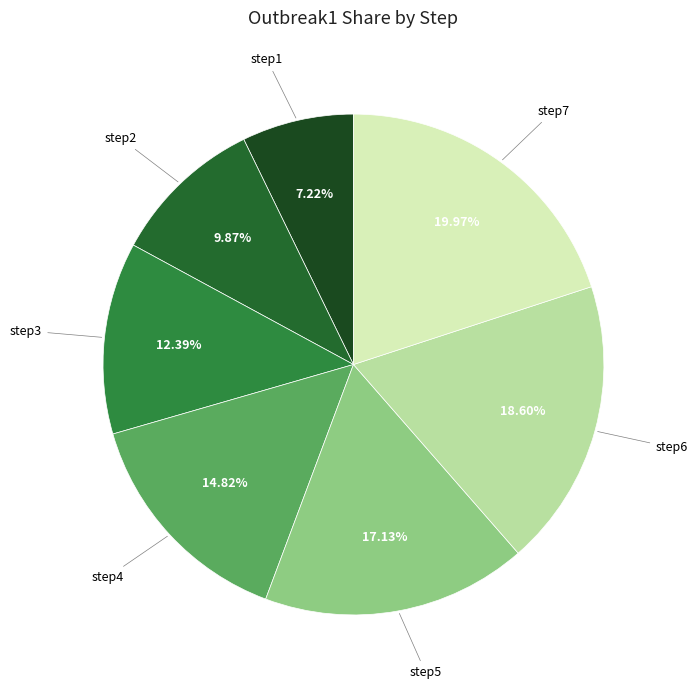

Which slice is the largest?

step7